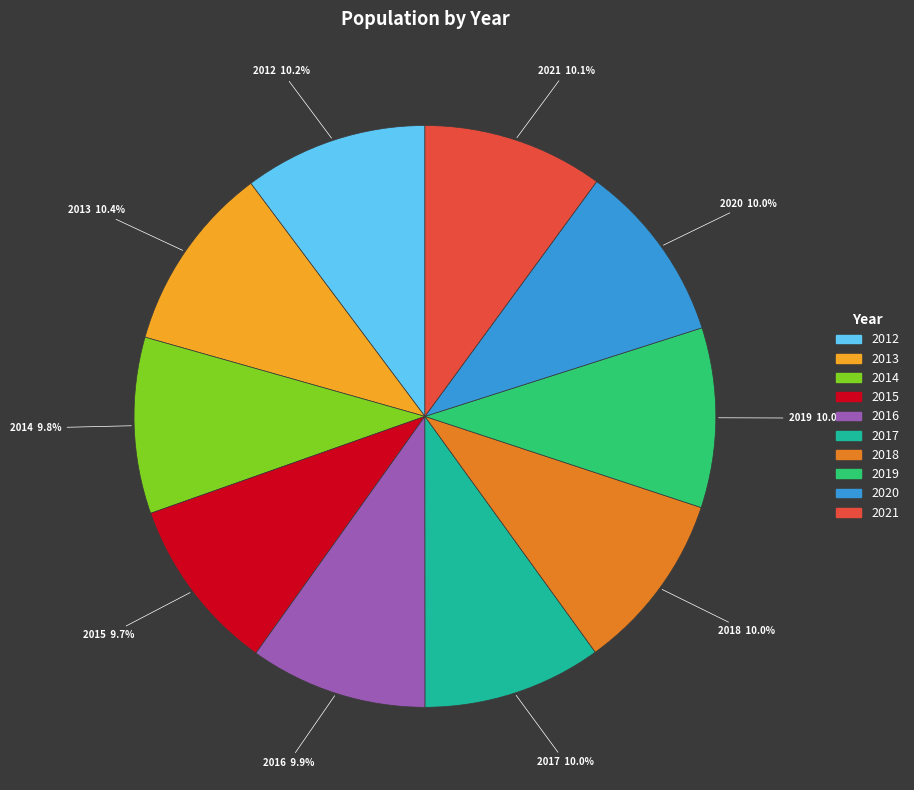

What portion of the pie excludes 2014?

90.2%